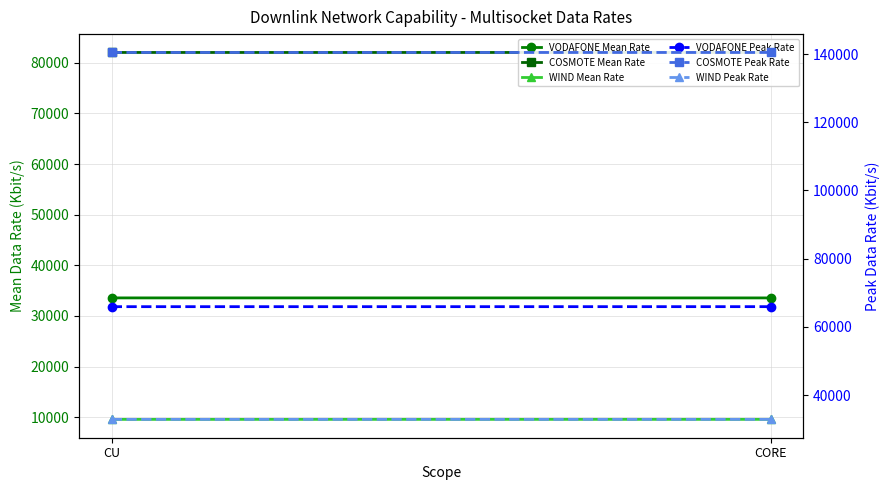

True or false: COSMOTE Peak Rate has a value of 78676.7 at CU.

False